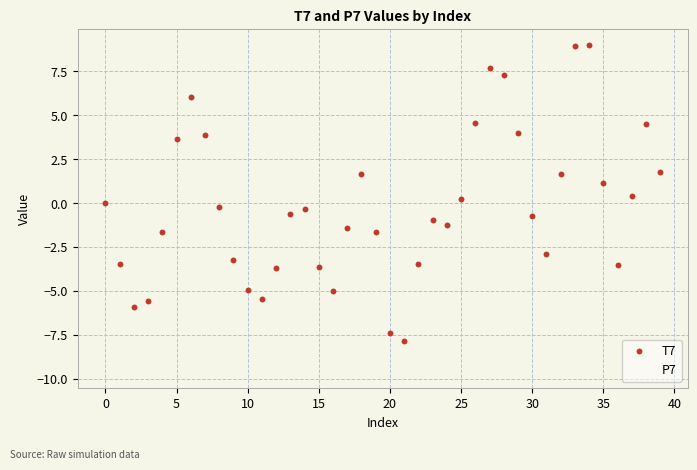

What are all the series names shown in the legend?

T7, P7